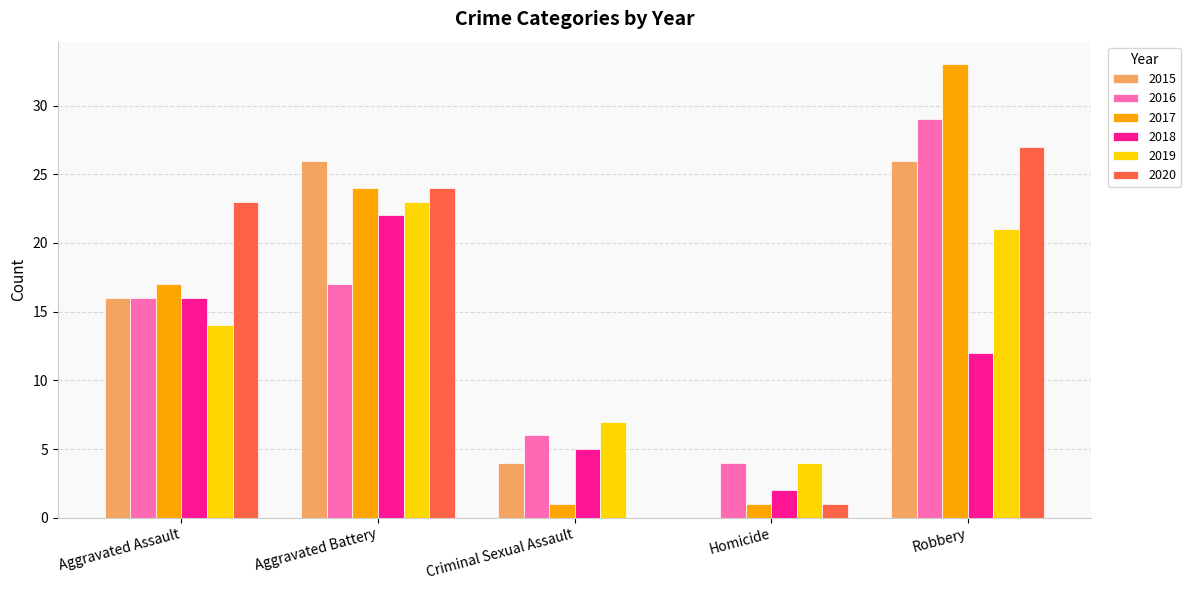

What is the total value across all series at Robbery?

148